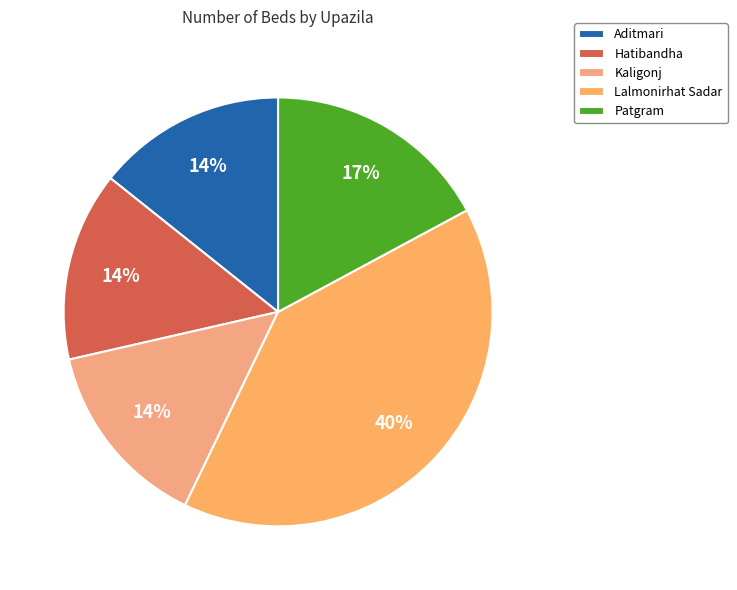

Which category has the biggest portion of the pie?

Lalmonirhat Sadar